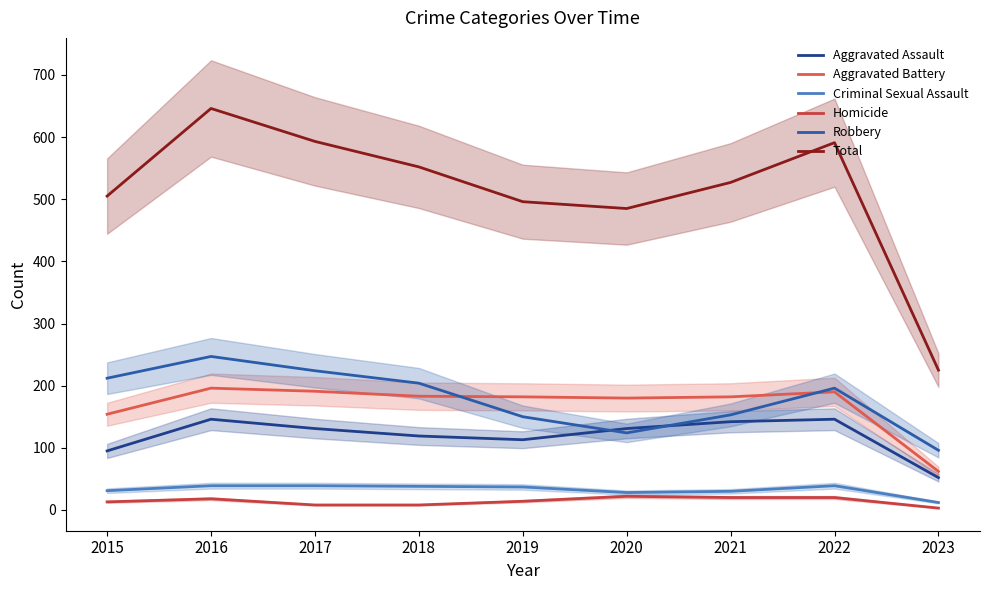

At which category is the sum across all series the highest?

2016